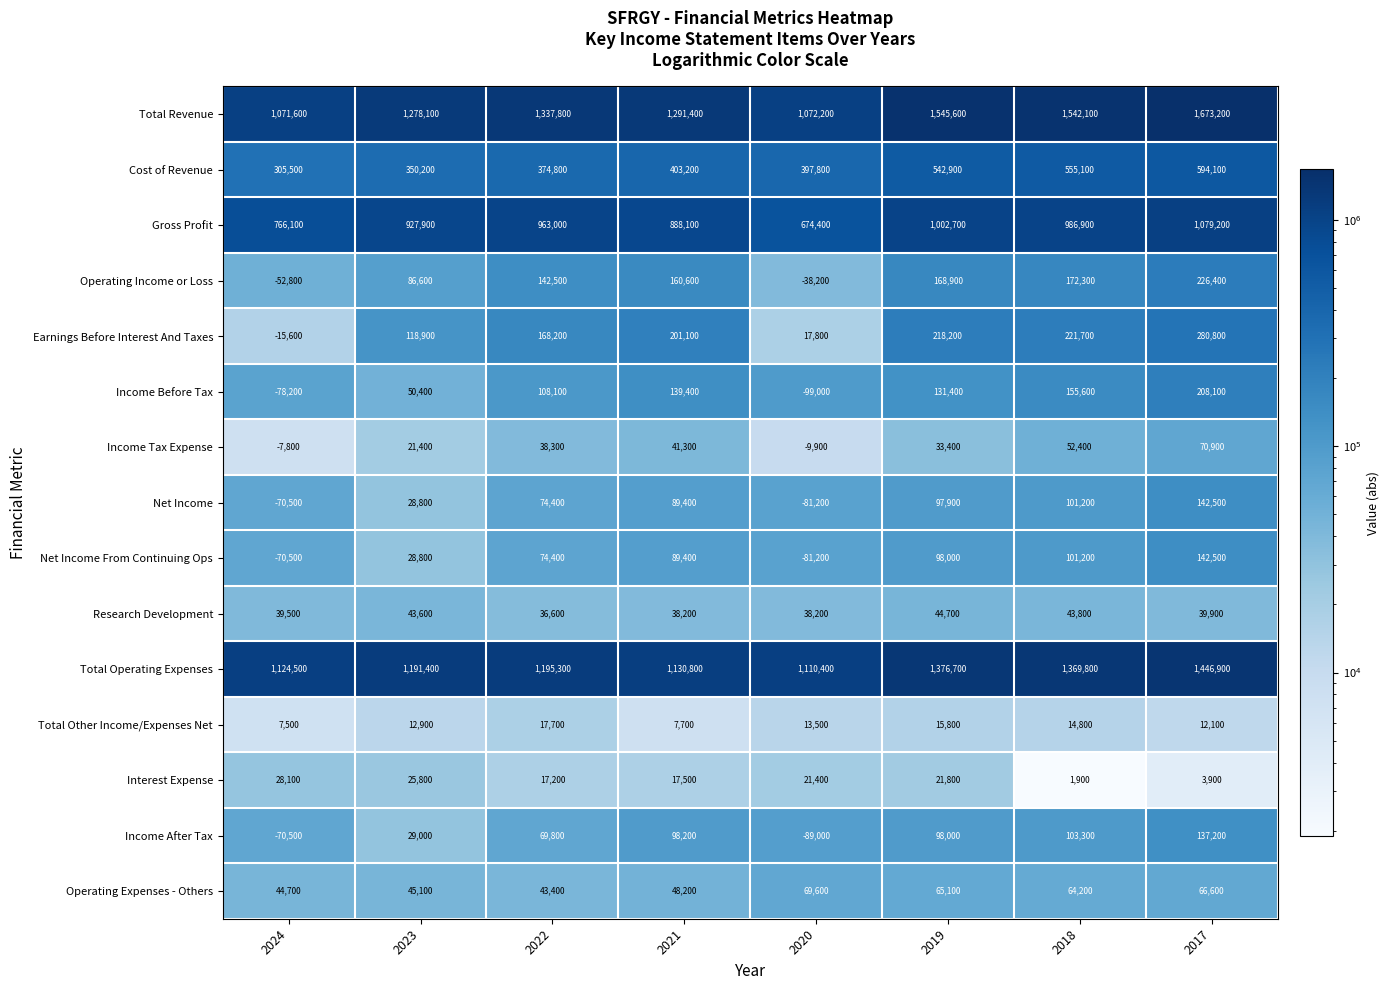

What is the maximum value for Net Income From Continuing Ops?

142500